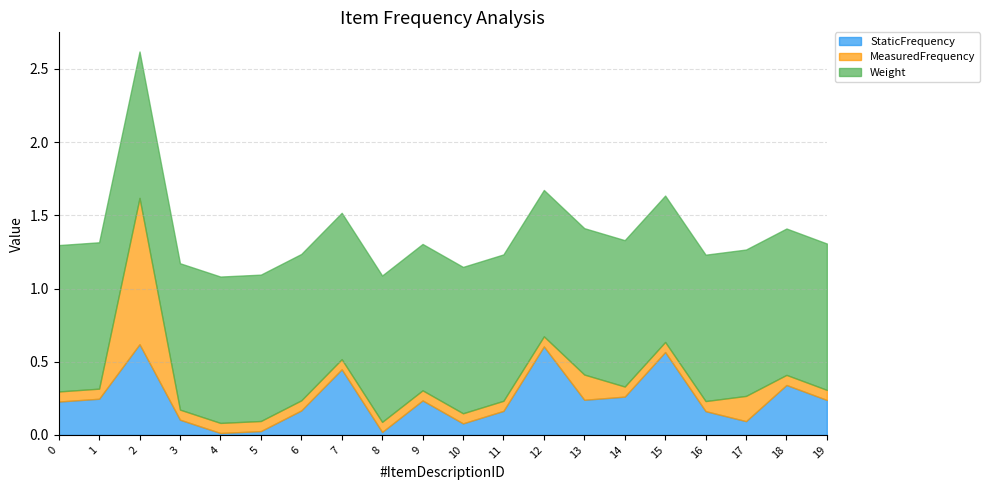

What is the approximate value of Weight at 9?

1.0